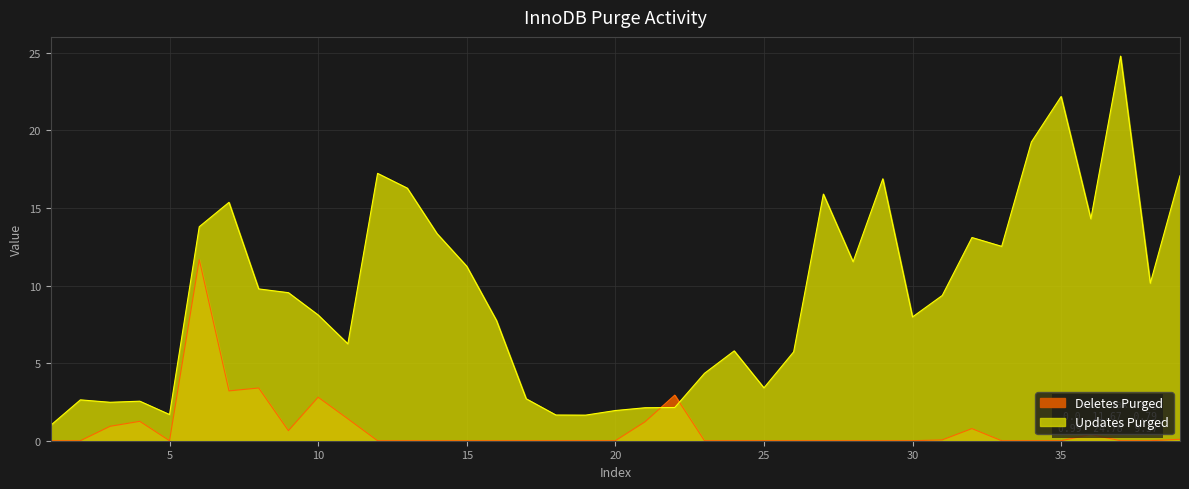

How many data points does each series have?

39